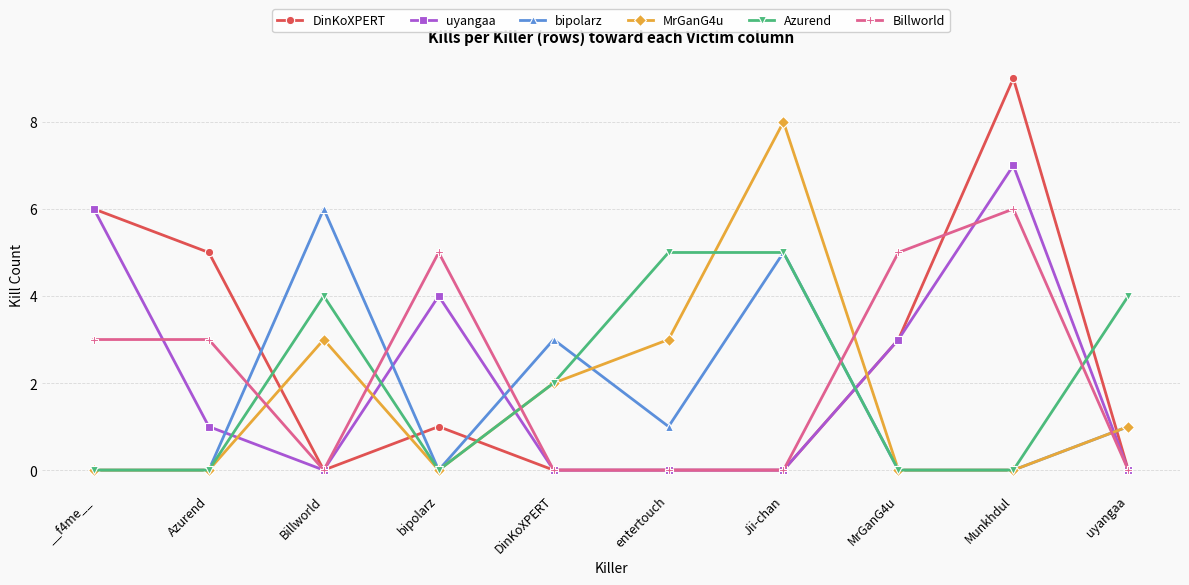

Read the Azurend value at entertouch.

5